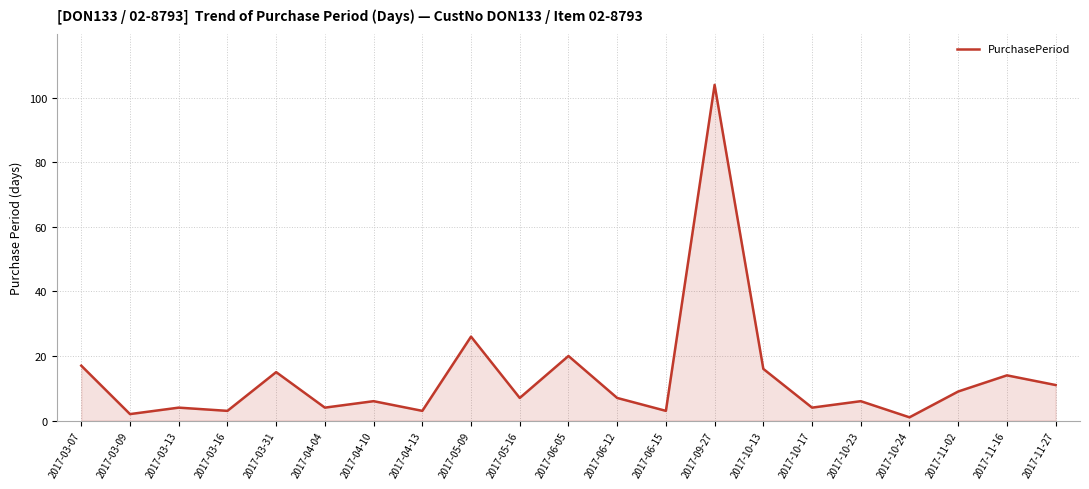

What position from the left is 2017-04-10?

7